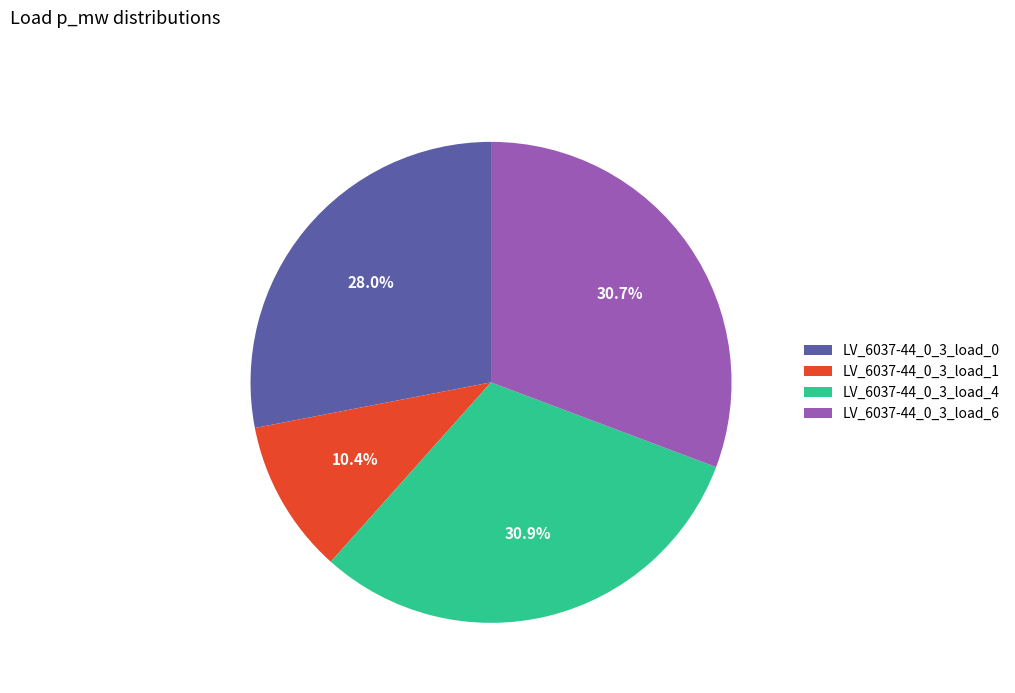

Is there any slice that represents more than half of the pie?

No